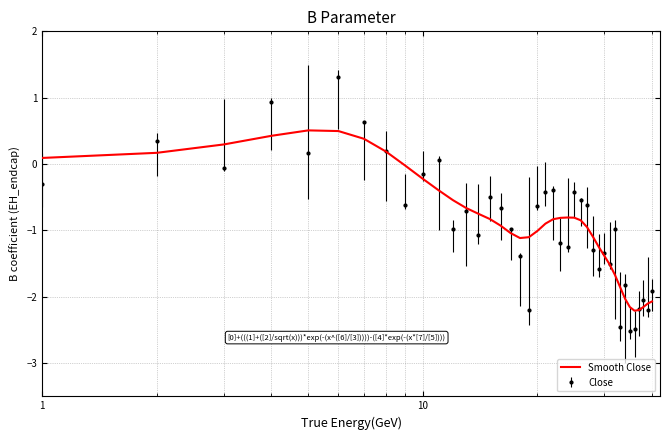

What is the smallest value displayed?

-2.5